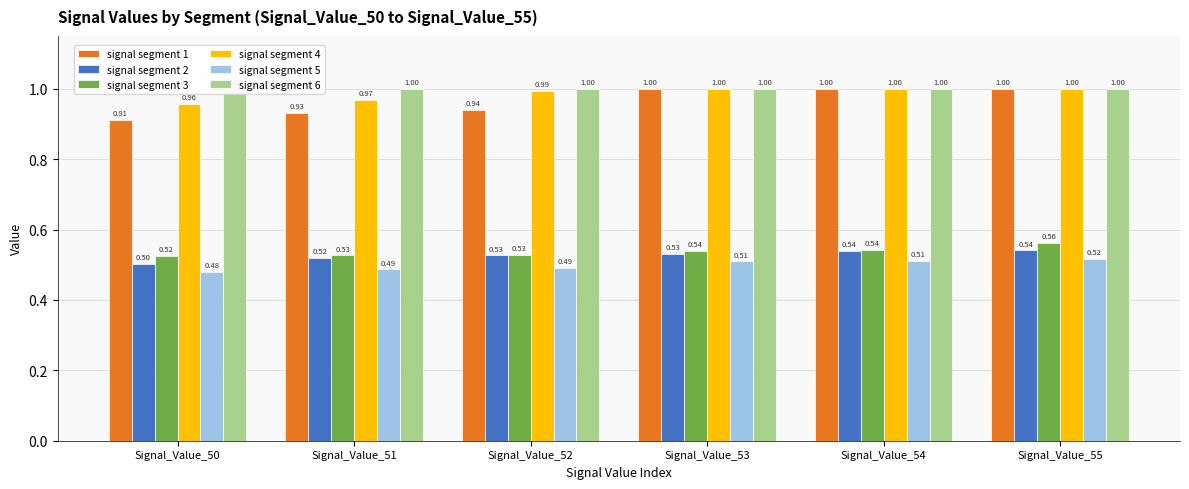

Which series has the widest spread of values?

signal segment 1